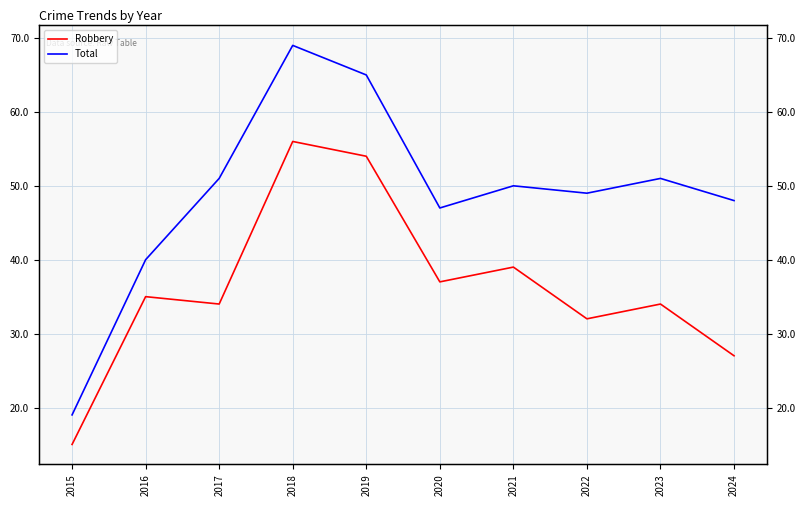

At which label does Robbery first exceed 35?

2018